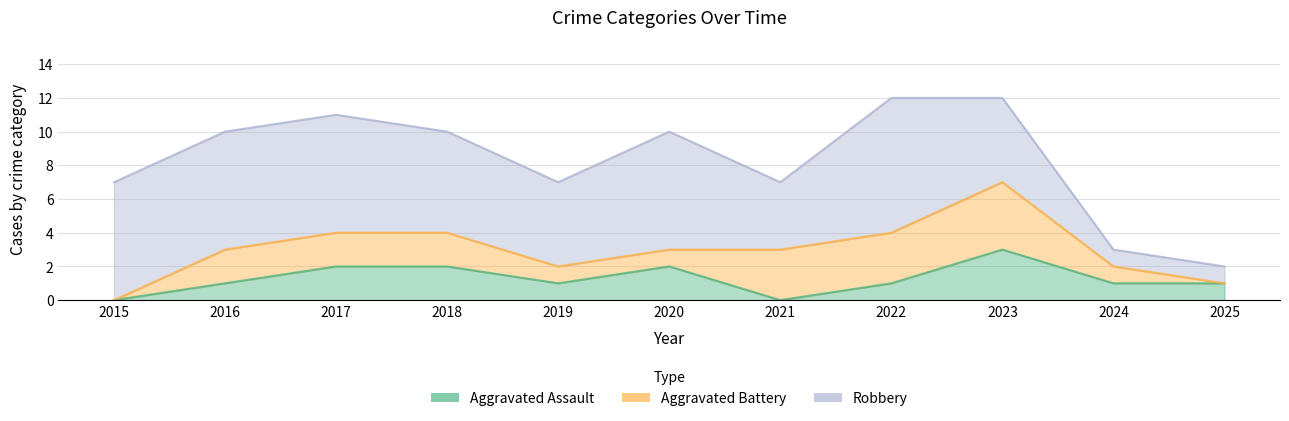

What is the sum of the Aggravated Battery values at 2022 and 2015?

3